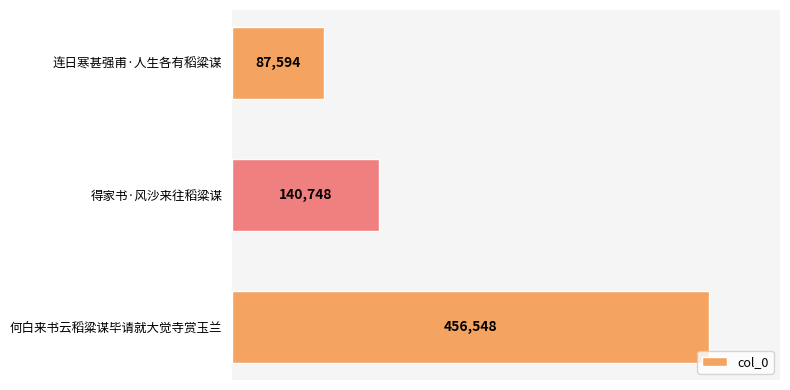

How many bars are there in total?

3